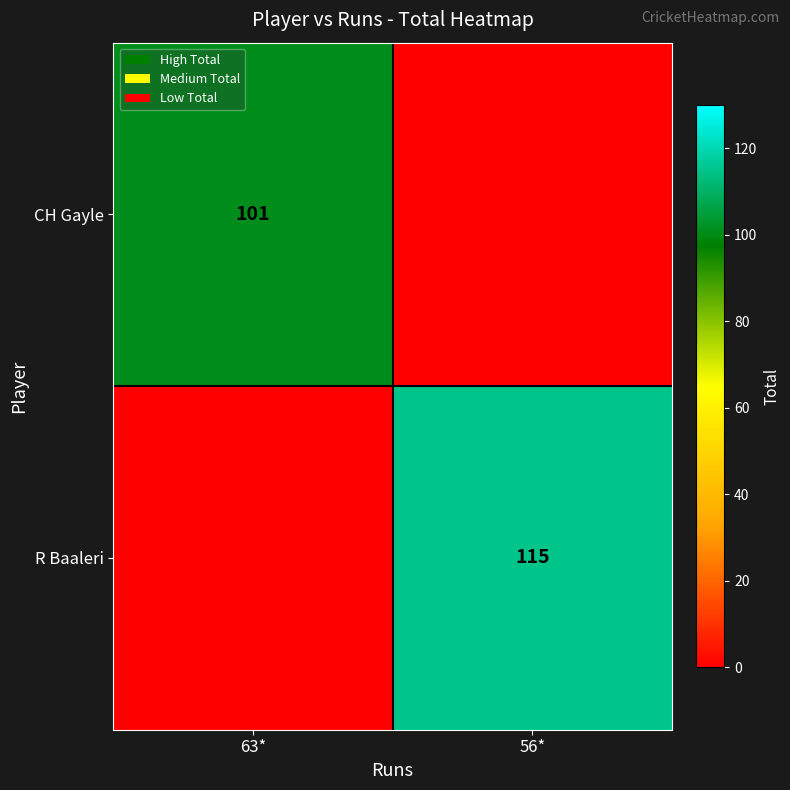

The value of CH Gayle at 63* is 160. True or false?

False